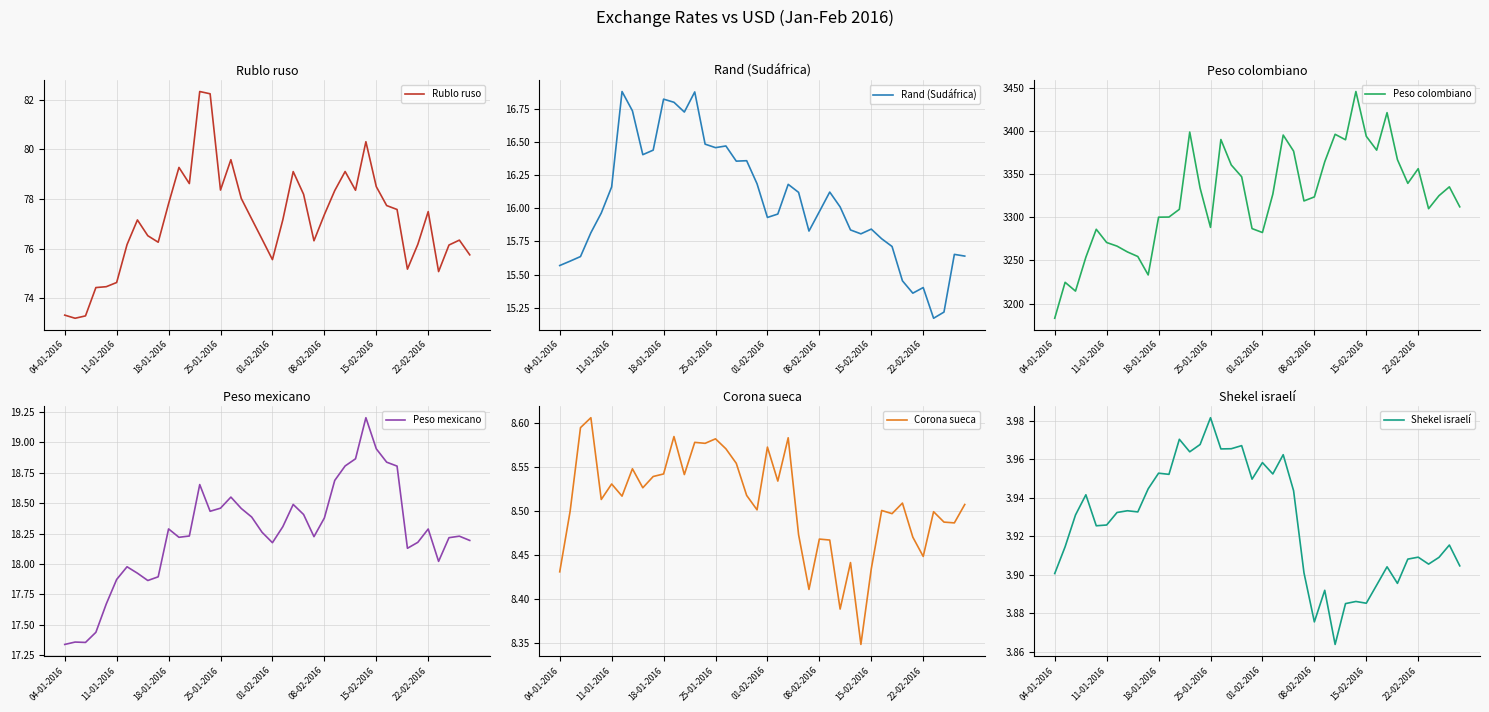

What is the difference between the highest and lowest values at 14?

3330.0